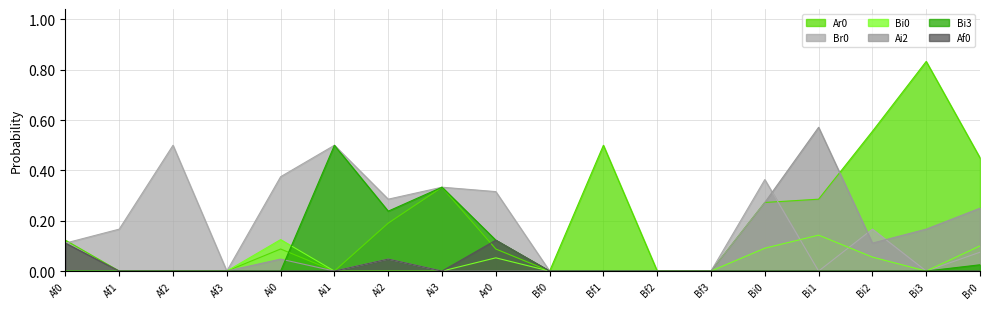

What is the total value across all series at Ai3?

1.0